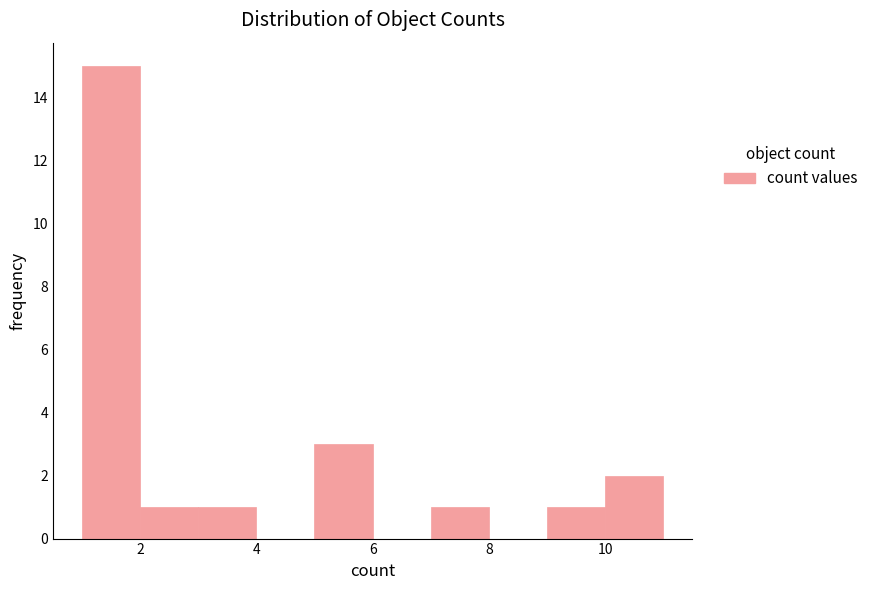

Reading left to right, transcribe this chart: for each bar, give the range it covers on the x-axis and its height. The values are not printed on the chart, so give them approximately, as read against the axis.

1 to 2: 15
2 to 3: 1
3 to 4: 1
4 to 5: 0
5 to 6: 3
6 to 7: 0
7 to 8: 1
8 to 9: 0
9 to 10: 1
10 to 11: 2